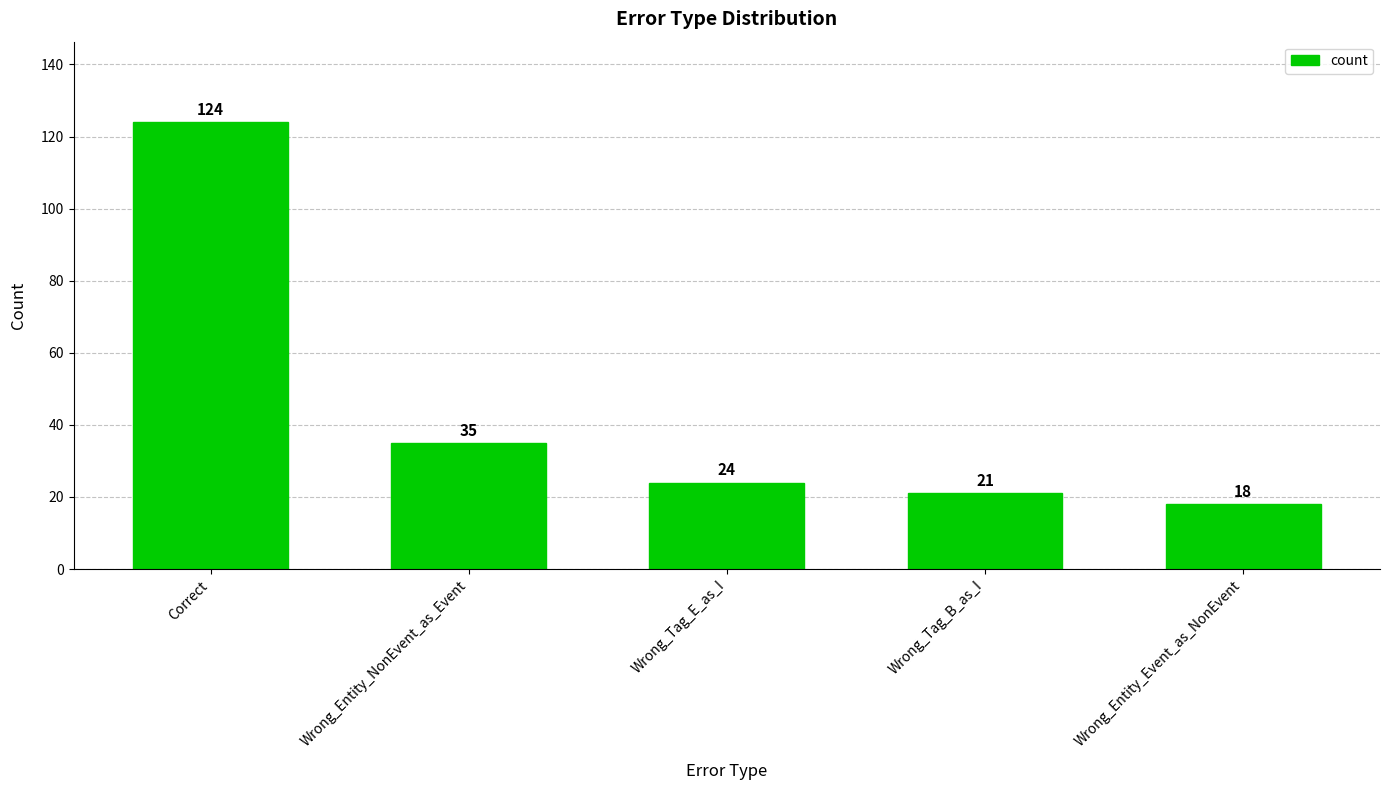

How many data points are less than 24?

2